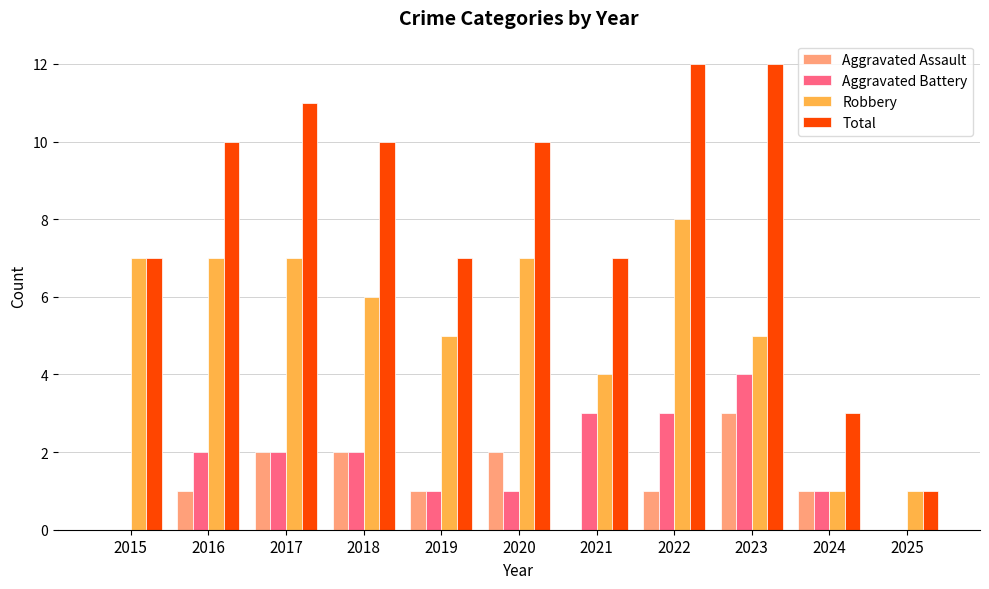

Reading right to left, what are all the values shown in this chart?

Aggravated Assault: 0	1	3	1	0	2	1	2	2	1	0
Aggravated Battery: 0	1	4	3	3	1	1	2	2	2	0
Robbery: 1	1	5	8	4	7	5	6	7	7	7
Total: 1	3	12	12	7	10	7	10	11	10	7